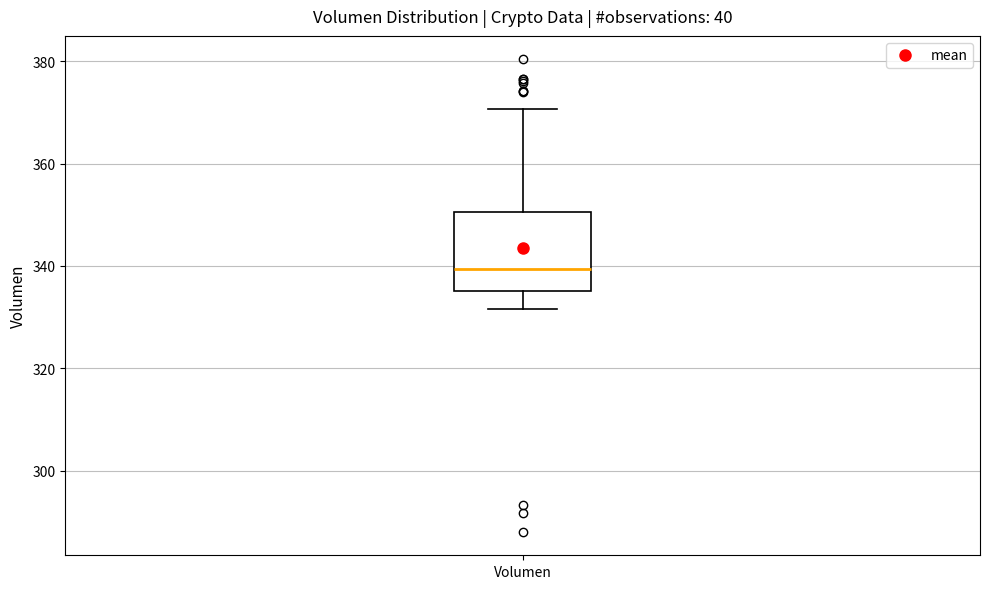

Read this box plot against the y-axis: the position of the median line, the range covered by the box, and the ends of both whiskers. The values are not printed on the chart, so give them approximately, as read against the axis.

median 340, box 336 to 350, whiskers 332 to 370